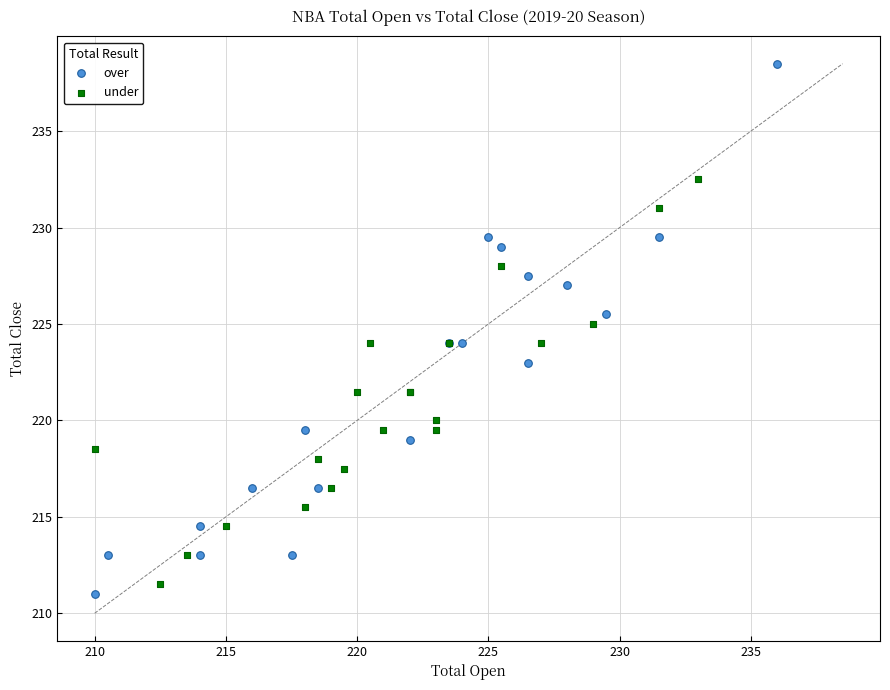

Which series reaches the maximum Y coordinate?

over